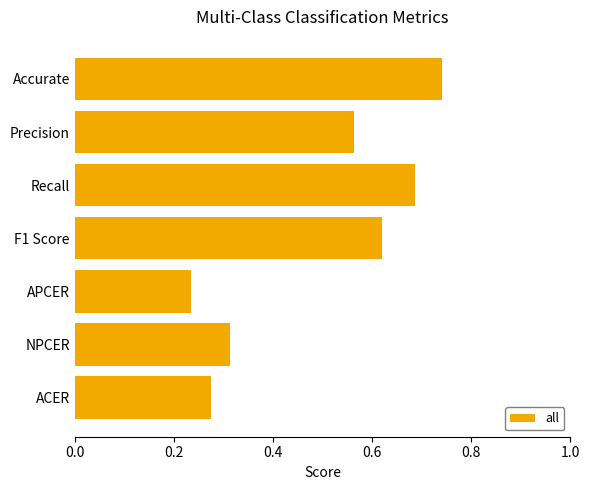

What is the sum of all values?

3.4